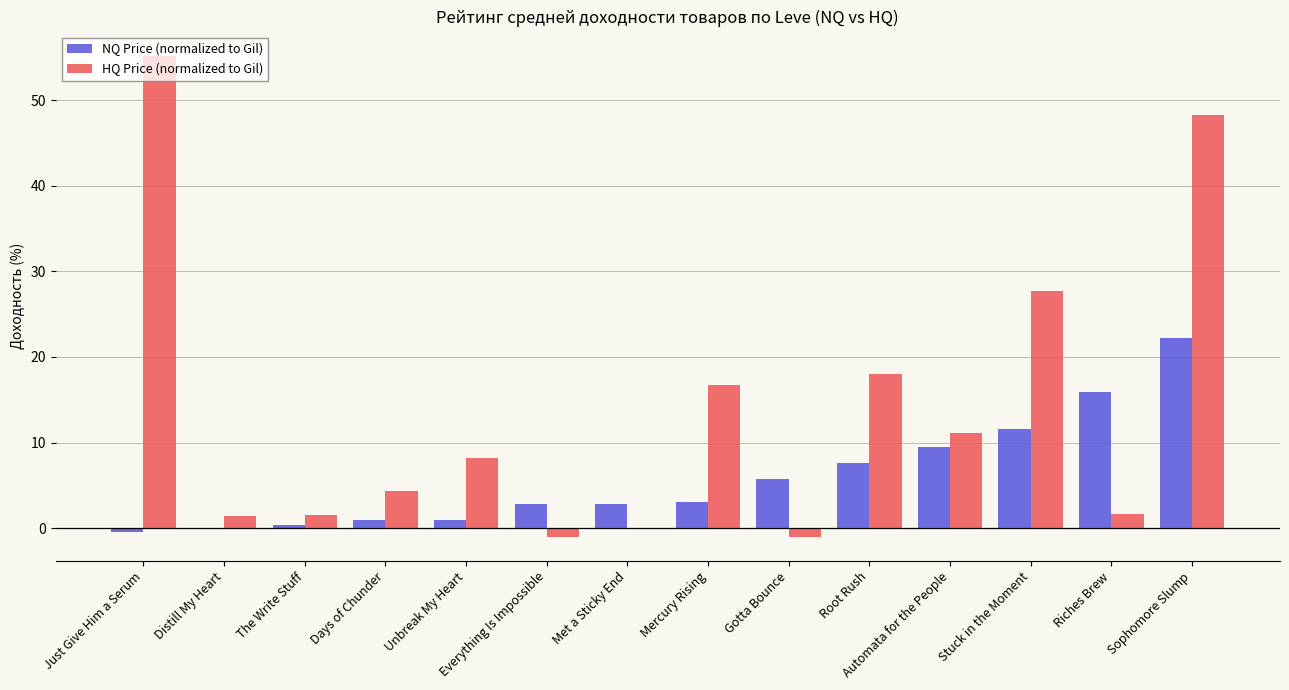

What is the sum of all HQ Price (normalized to Gil) values?

191.9